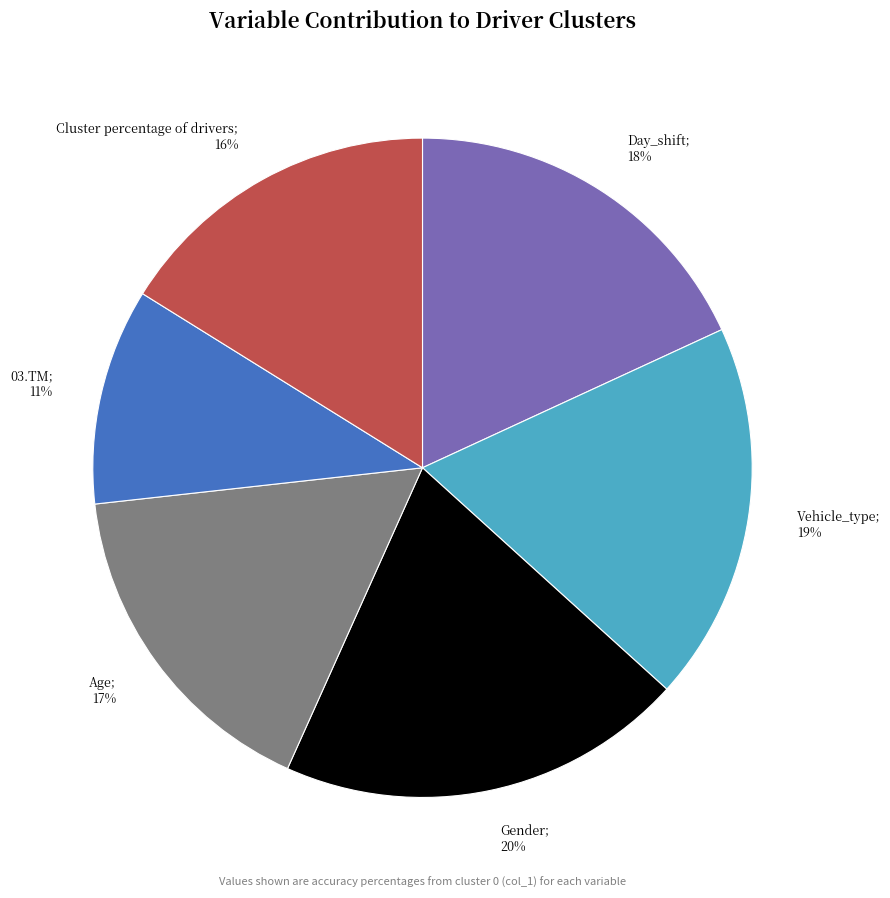

Is there a majority slice in this chart?

No